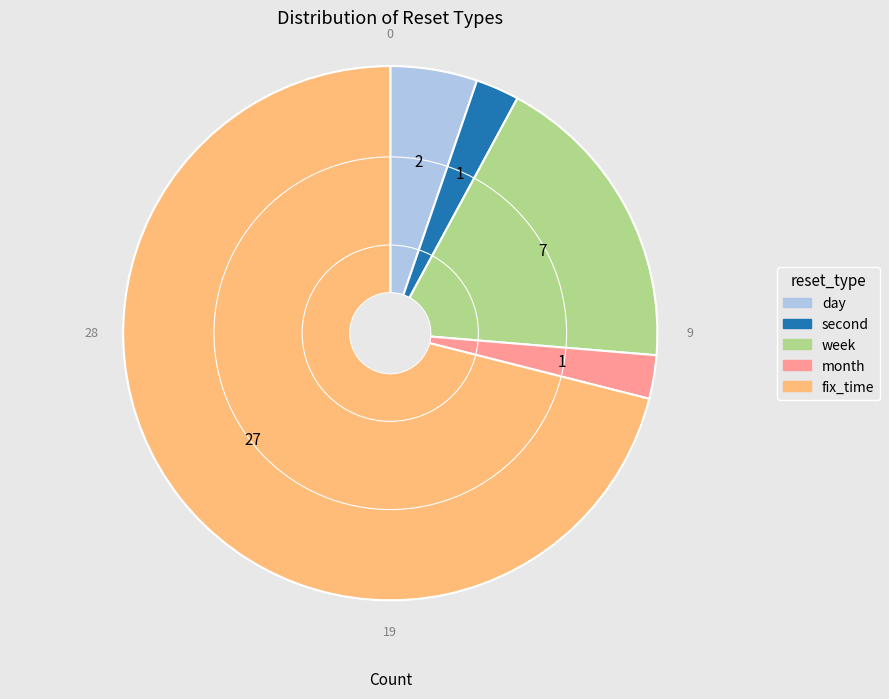

Do fix_time and month together represent more than half of the pie?

Yes